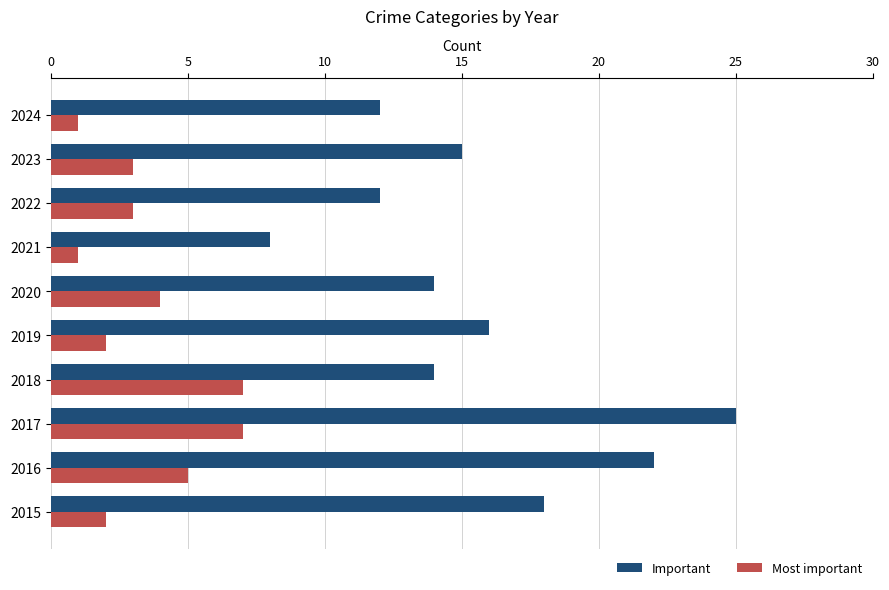

What is the spread (max minus min) of values at 2016?

17